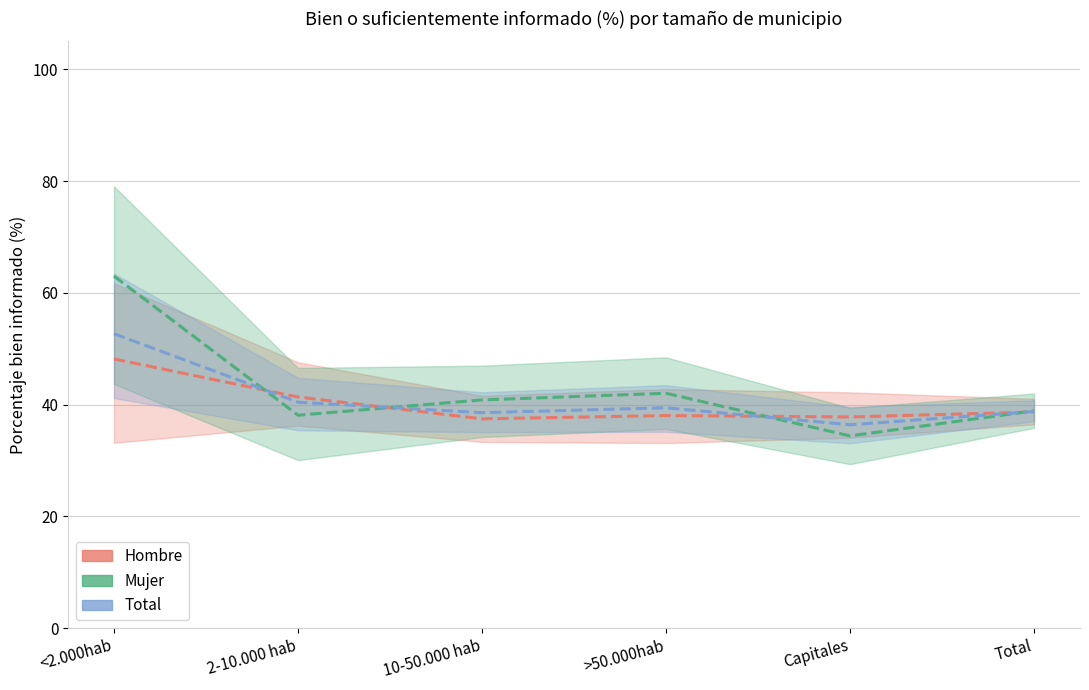

Rank the series at 10-50.000 hab from lowest to highest value.

Hombre, Total, Mujer